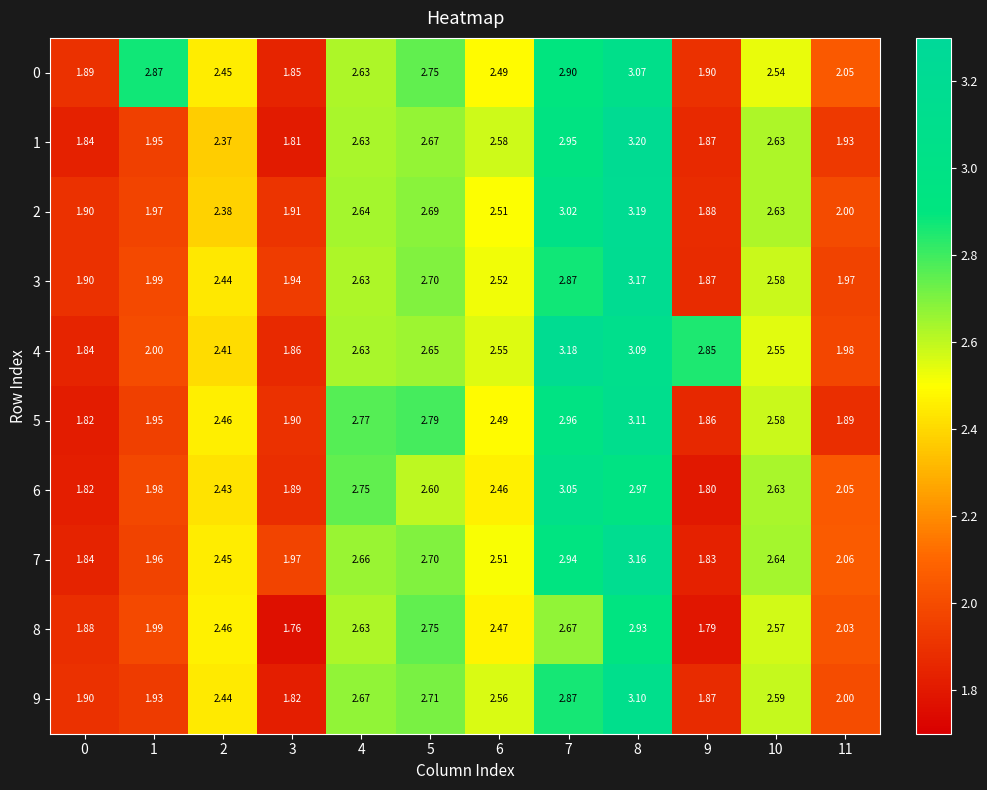

How many data points in 4 are less than 2?

3